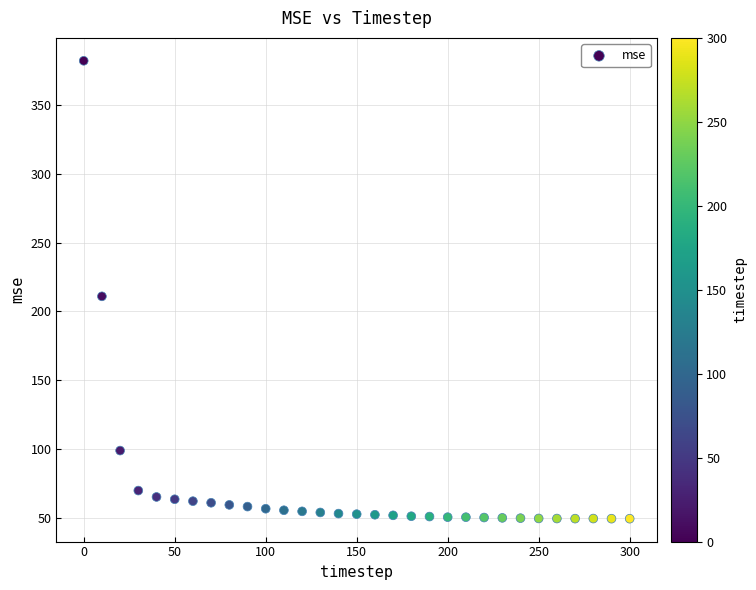

What is the range of X values (max minus min)?

300.0